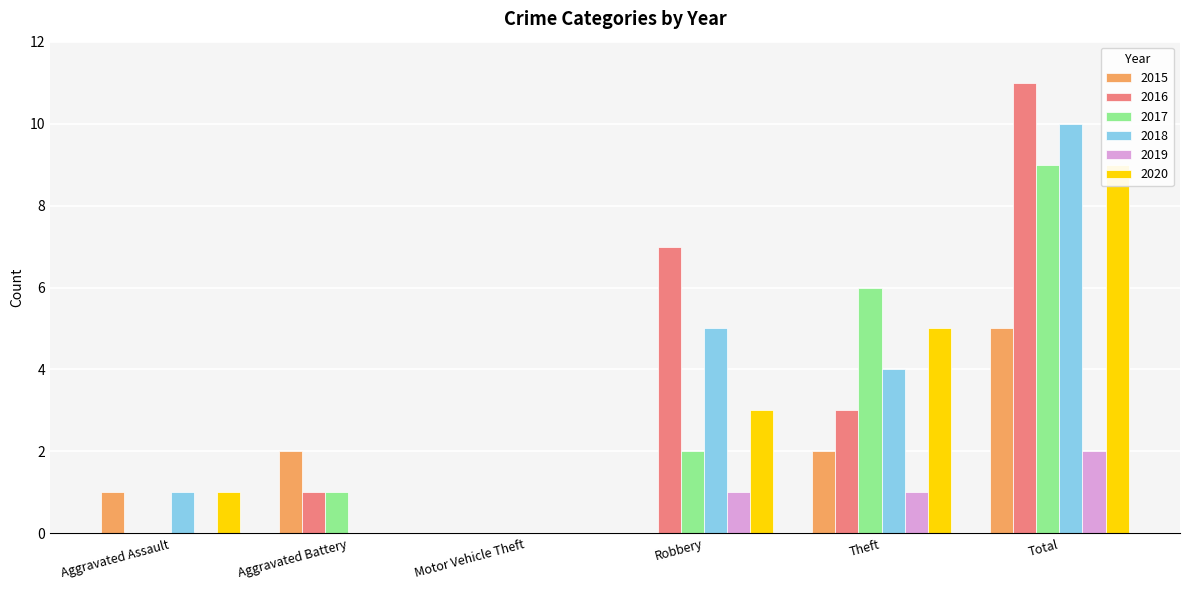

Which series has the largest total across all categories?

2016